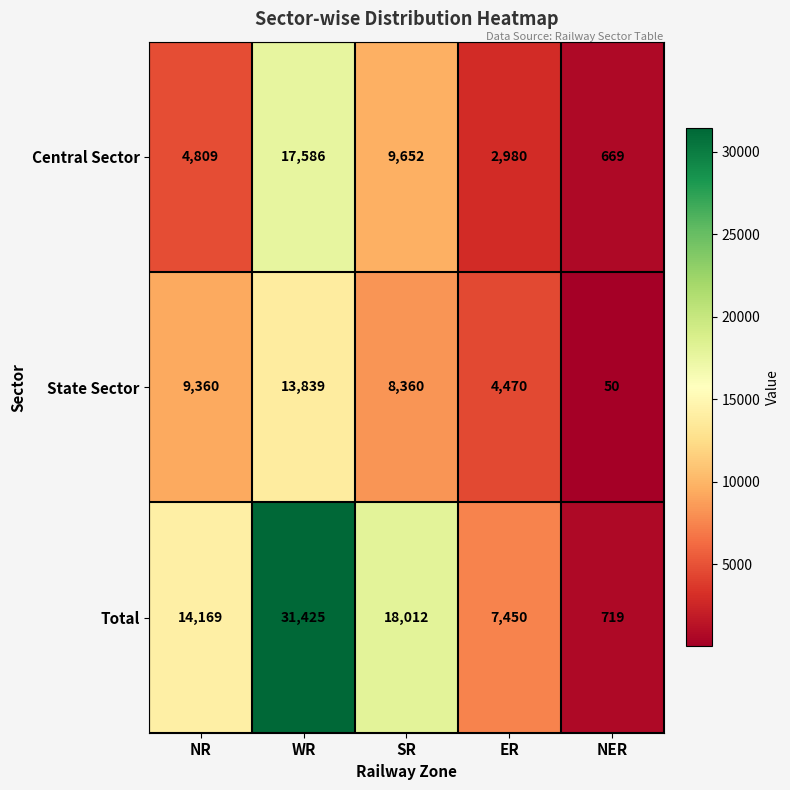

Rank the series at ER from lowest to highest value.

Central Sector, State Sector, Total